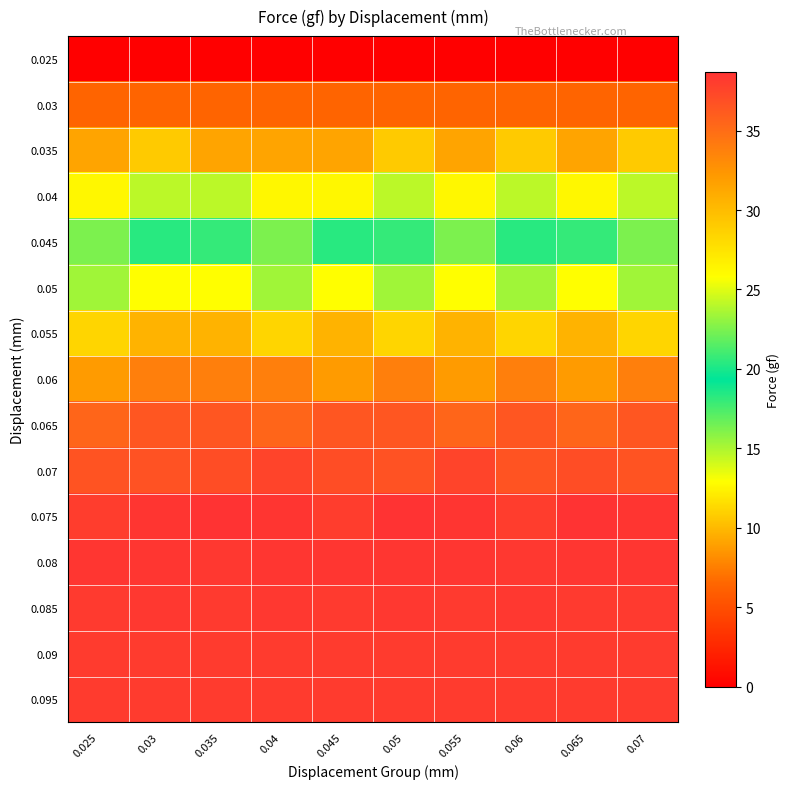

At how many categories does at least one series exceed 15?

10